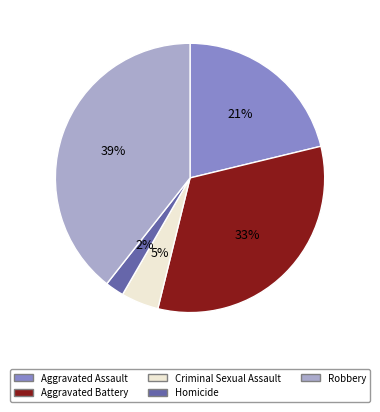

What is the ratio of the value at Homicide to the value at Aggravated Assault?

0.1